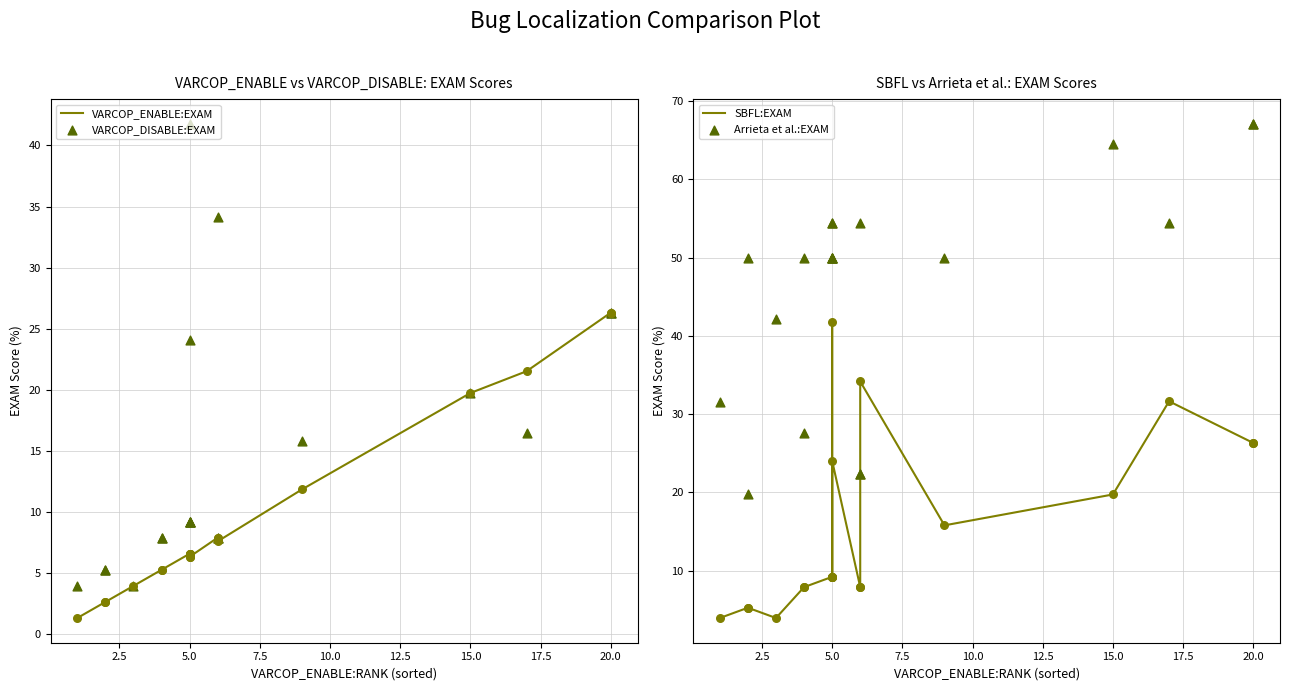

Which series contains the highest Y value?

Arrieta et al.:EXAM